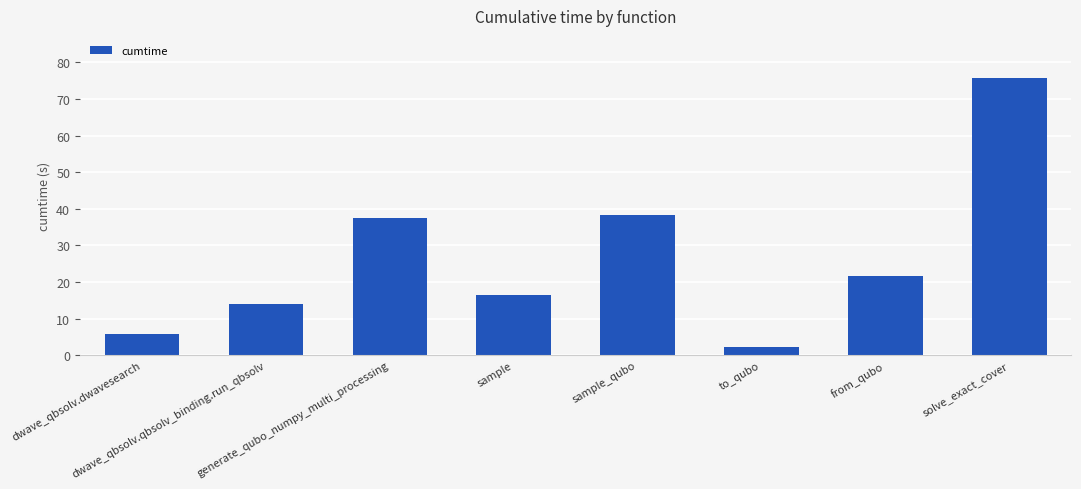

What is the greatest value displayed?

75.9